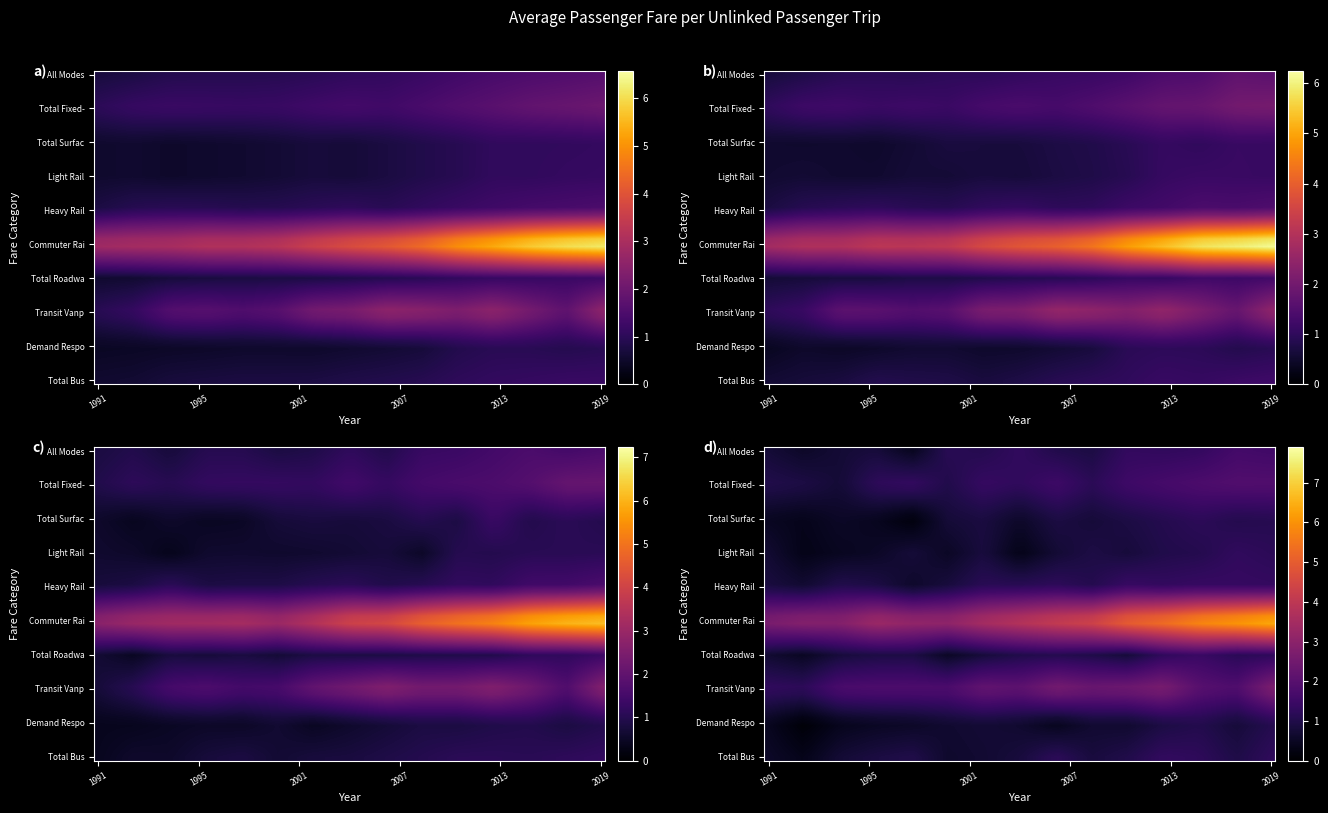

Is it true that 1997 equals 4.3 at Commuter Rail?

False